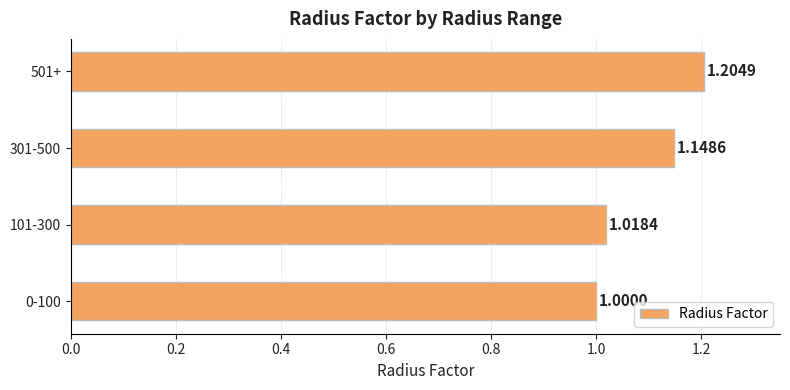

Rank the categories by value from lowest to highest.

0-100, 101-300, 301-500, 501+